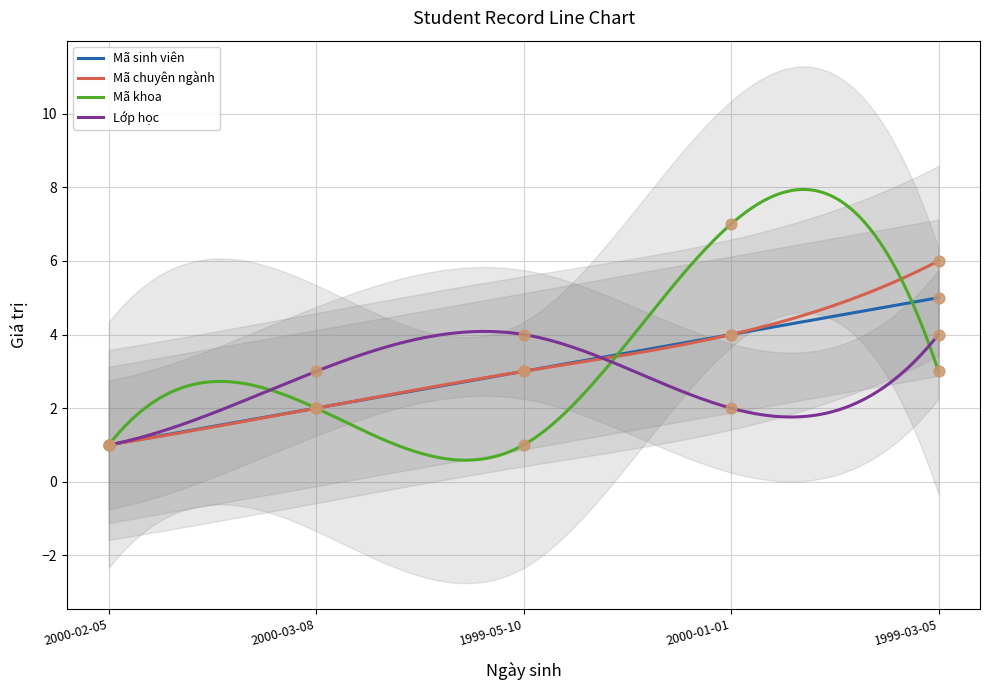

Is the value of Mã sinh viên at 1999-03-05 greater than the value of Lớp học at 2000-03-08?

Yes